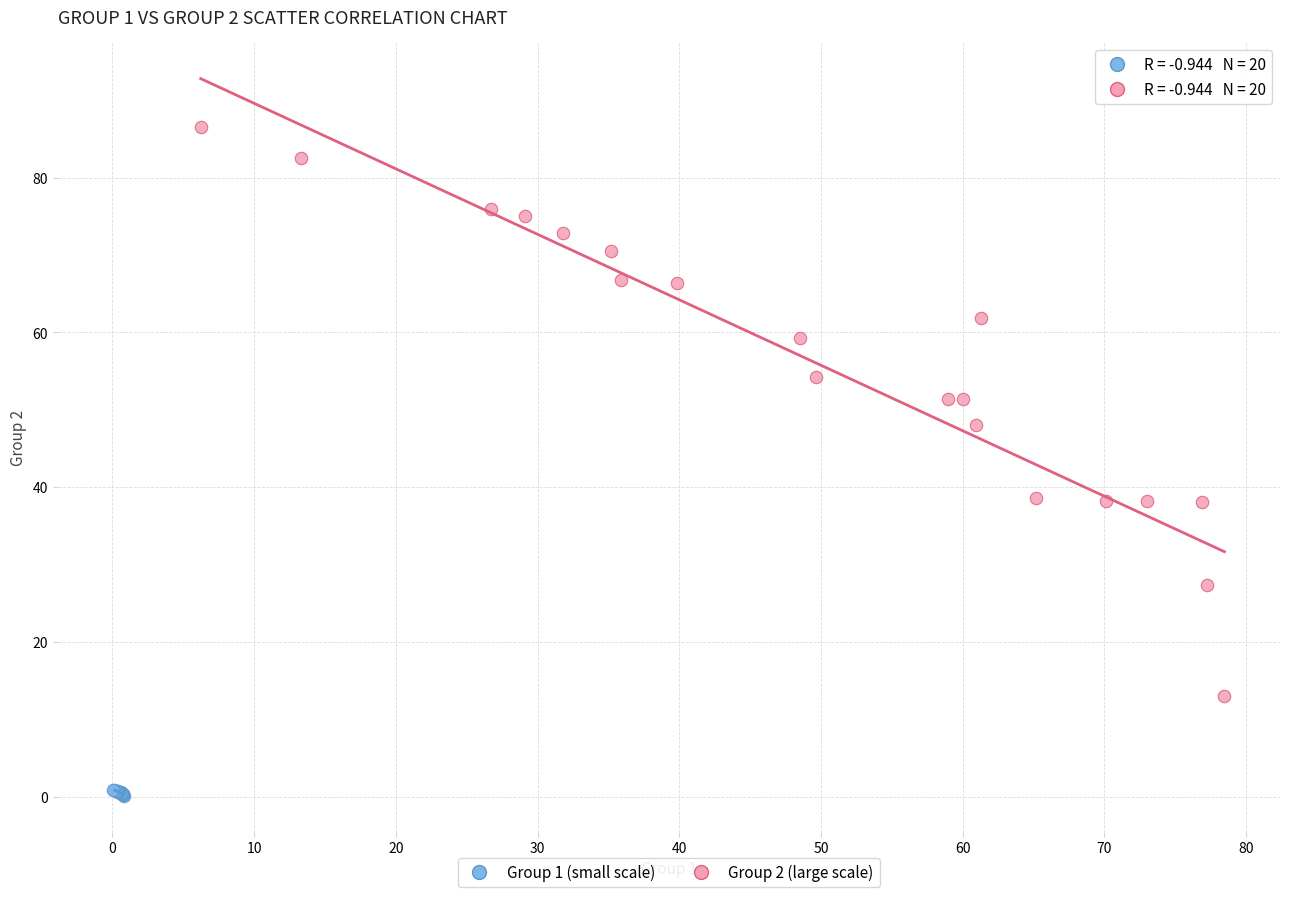

Which series contains the lowest Y value?

Group 1 (small scale)